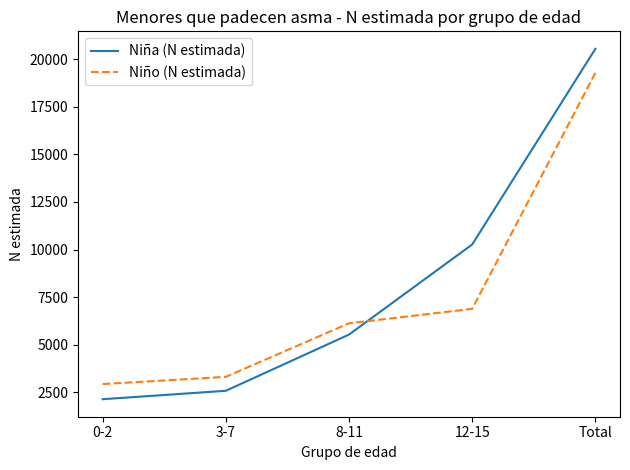

What position from the right is Total?

1